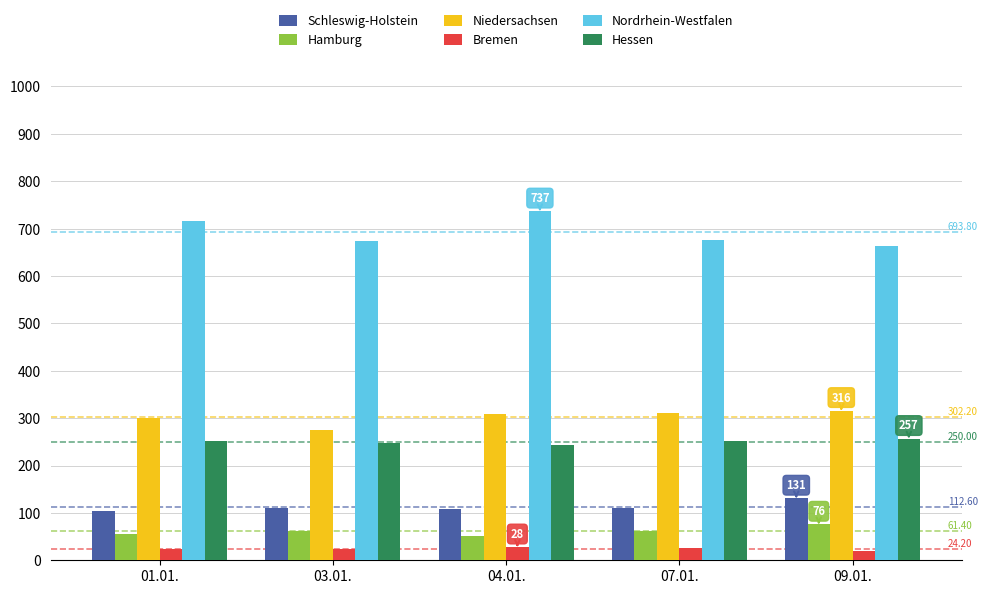

What is the spread (max minus min) of values at 03.01.?

650